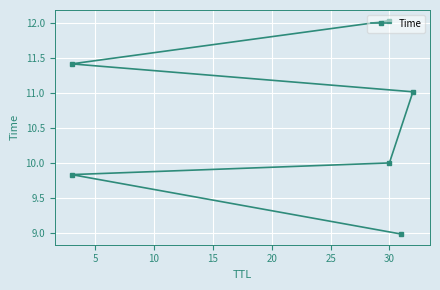

What is the change in value from 15 to 20?

+0.4